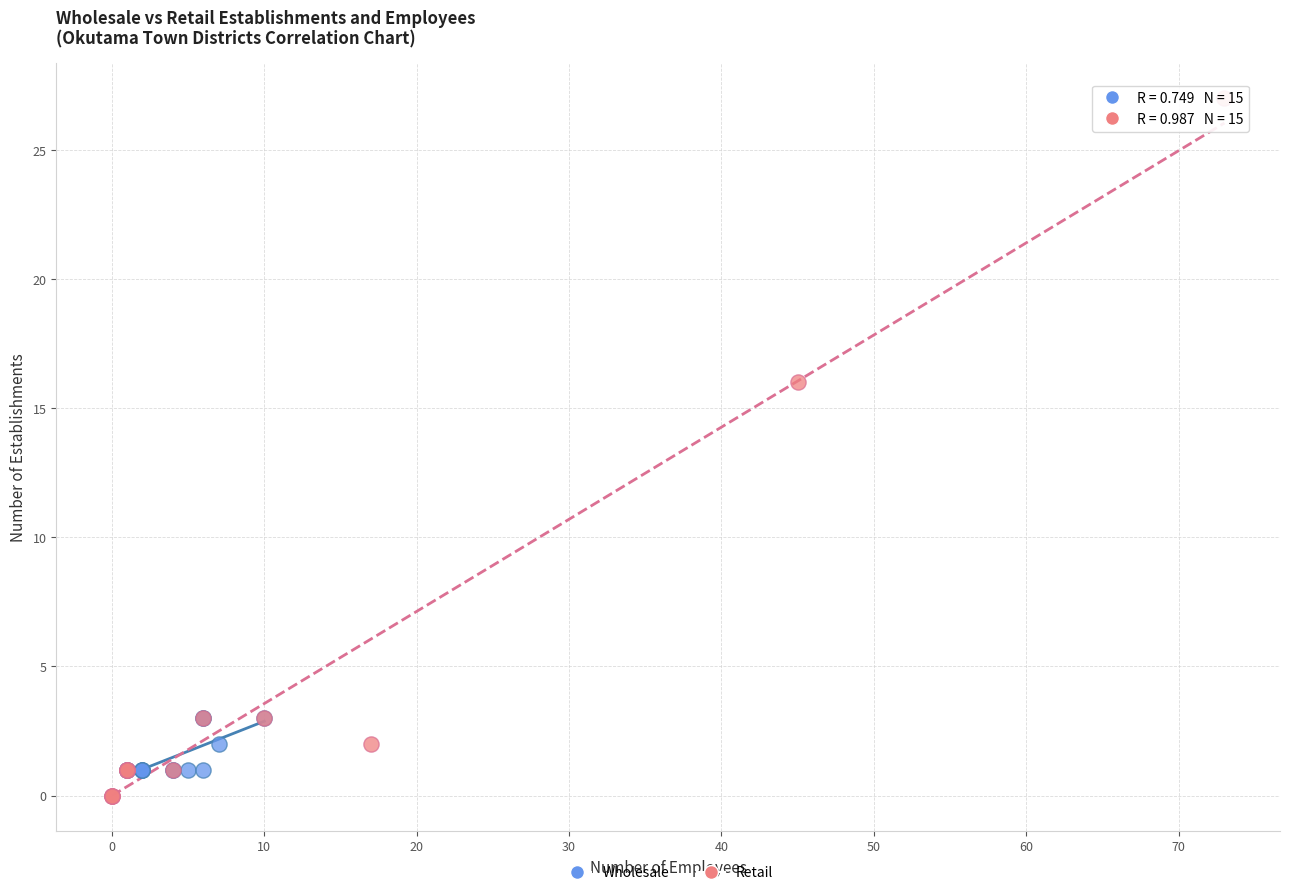

Which series has the widest spread of Y values?

Retail